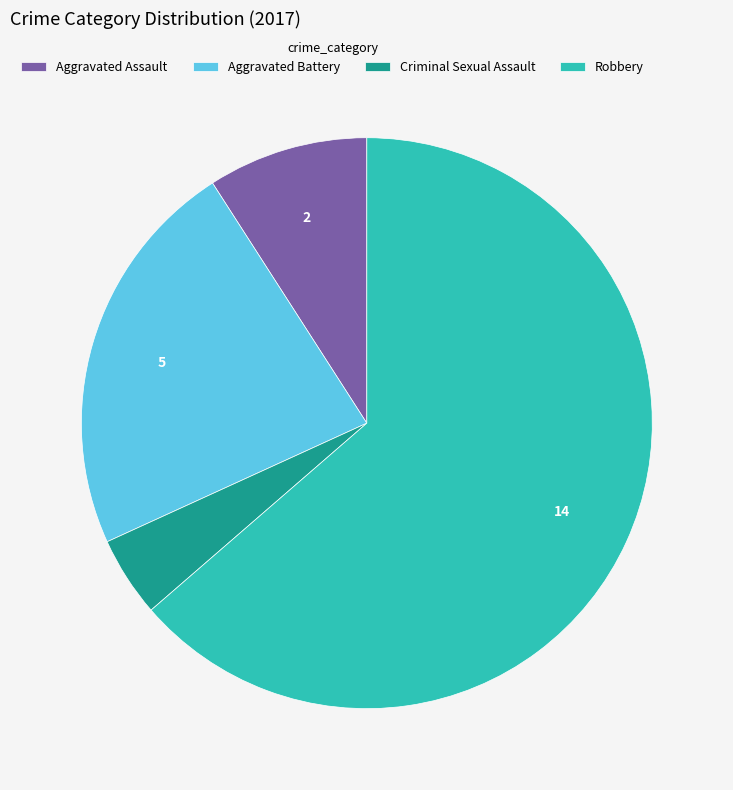

Which category has the smallest portion of the pie?

Criminal Sexual Assault